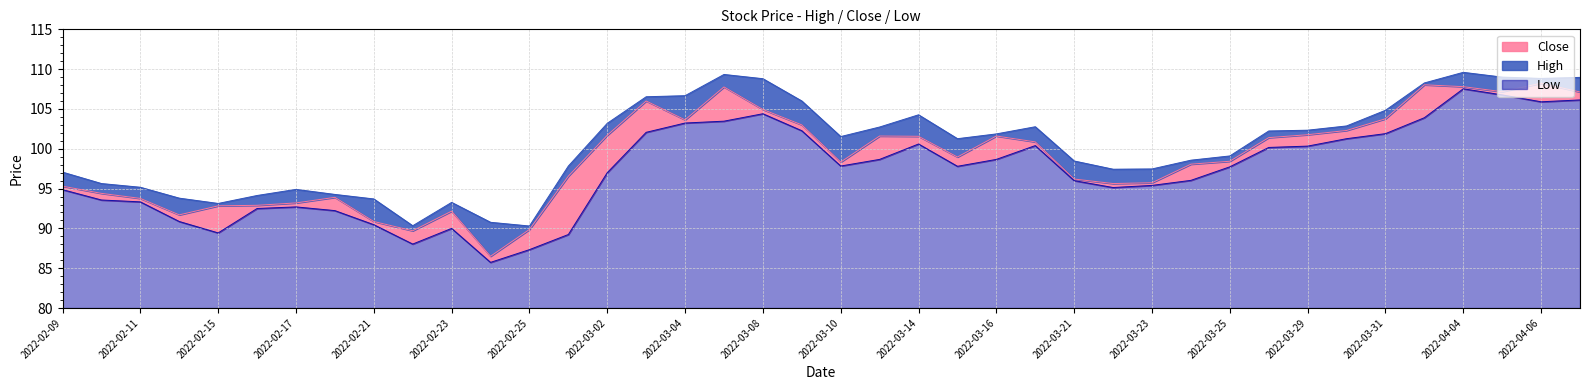

True or false: Close has more than 2 interior local peaks.

True